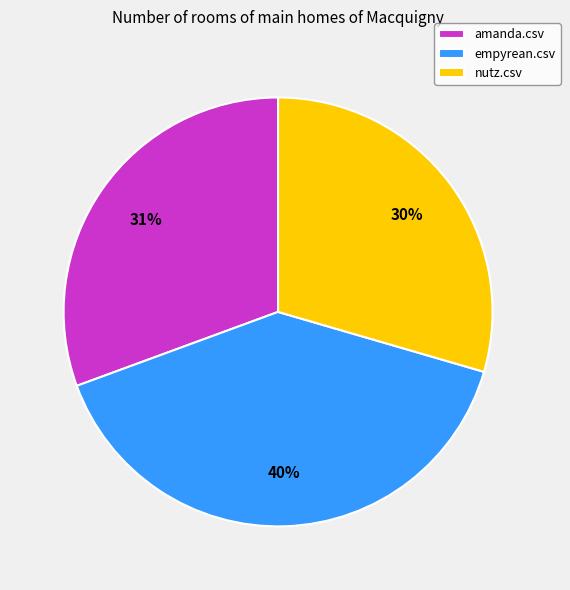

Which slice is the largest?

empyrean.csv